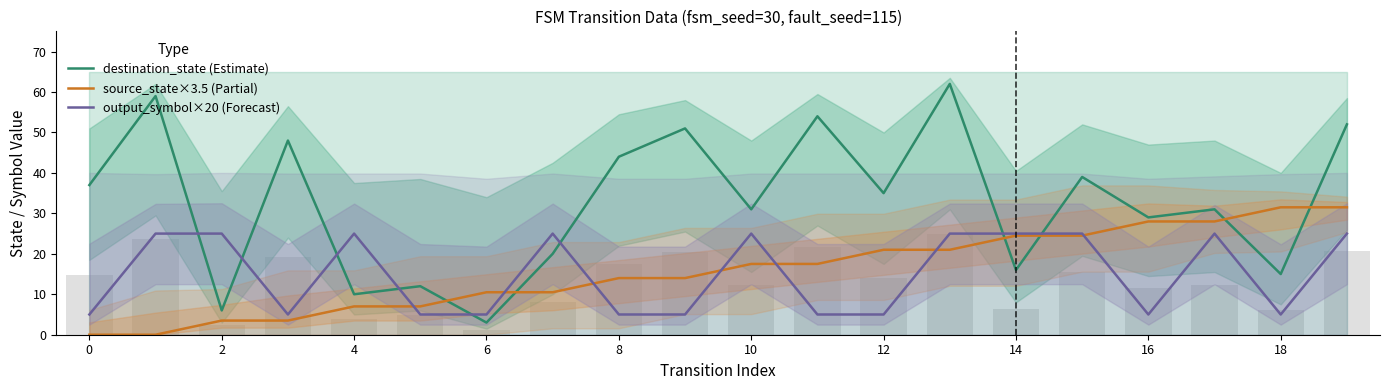

What is the highest value of the output_symbol×20 (Forecast) series?

25.0